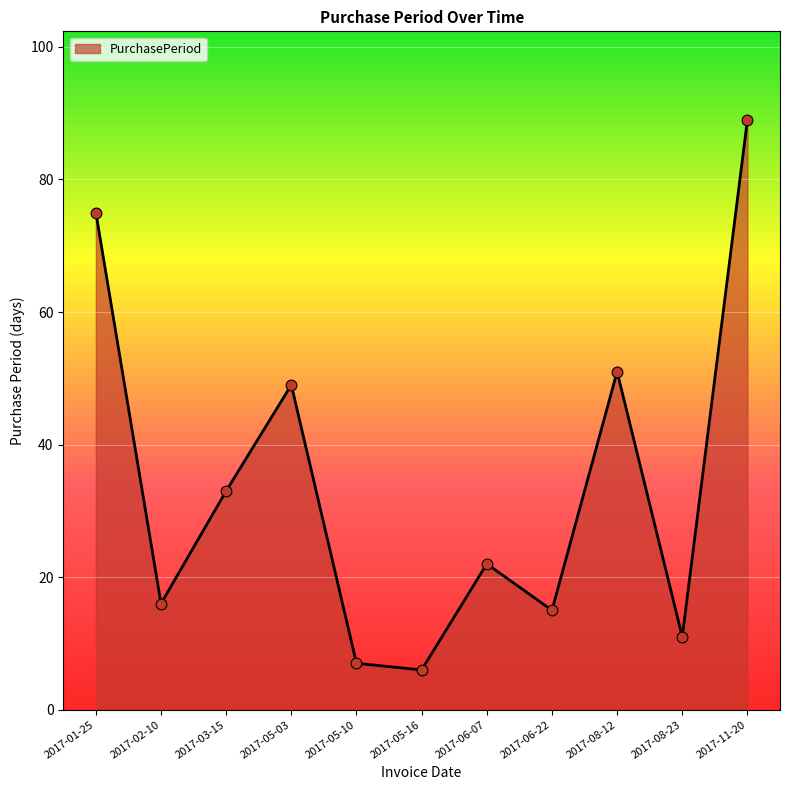

What is the ratio of the value at 2017-05-03 to the value at 2017-06-07?

2.2